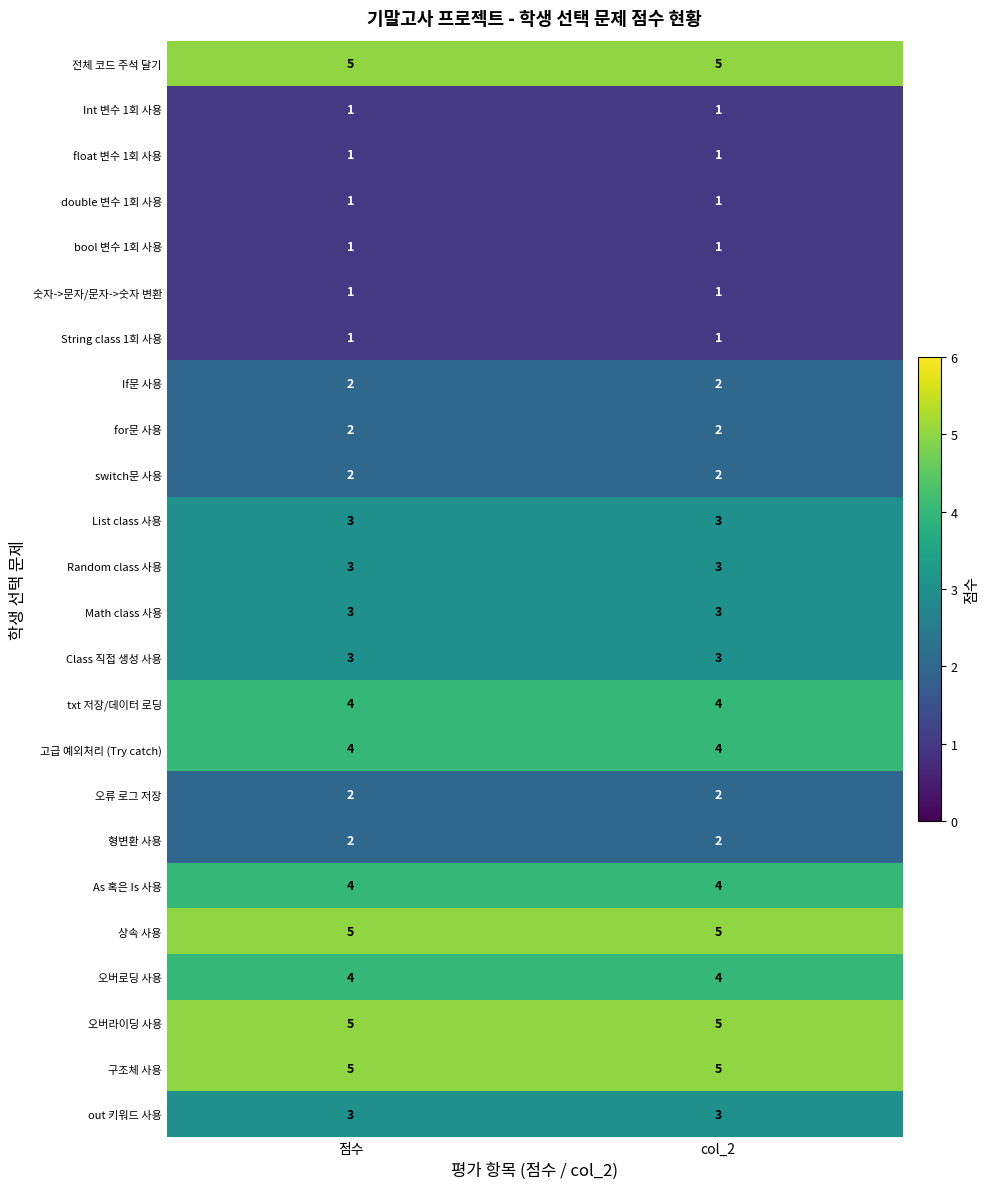

What is the sum of all 구조체 사용 values?

10